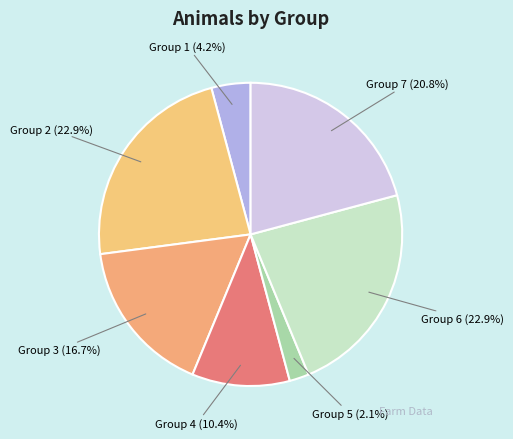

To the nearest percent, what is the difference between the largest and smallest slice percentages?

21%